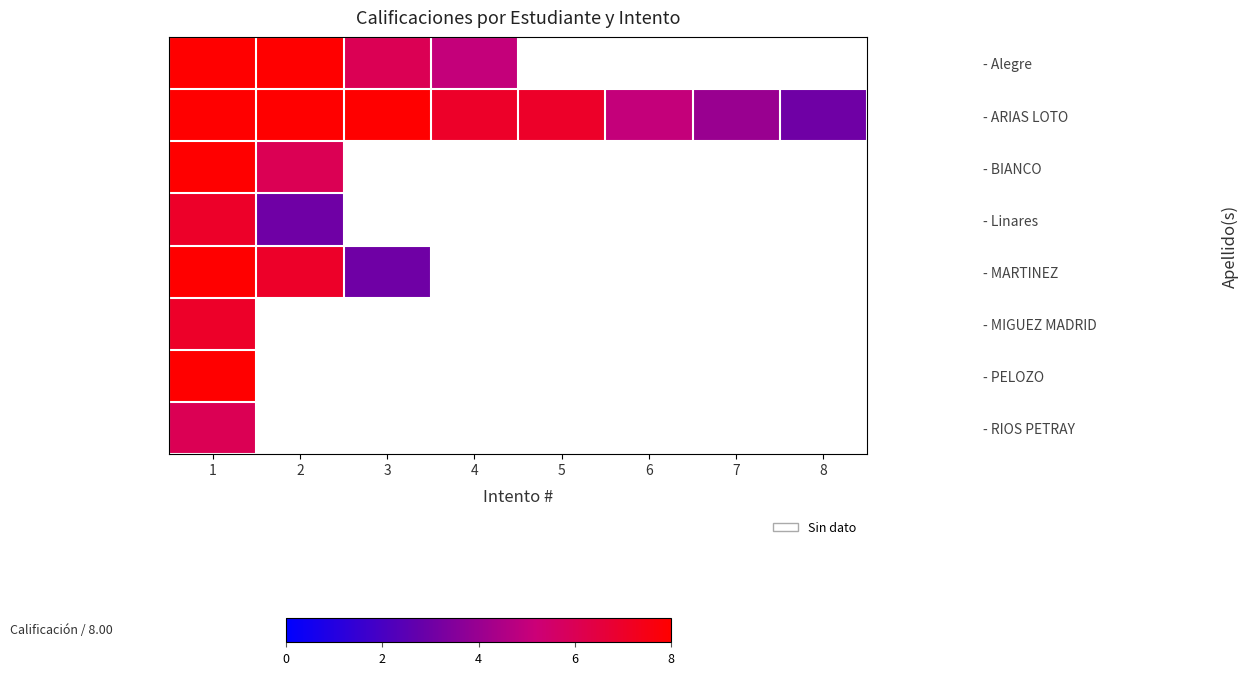

At which label does - BIANCO reach its peak?

1